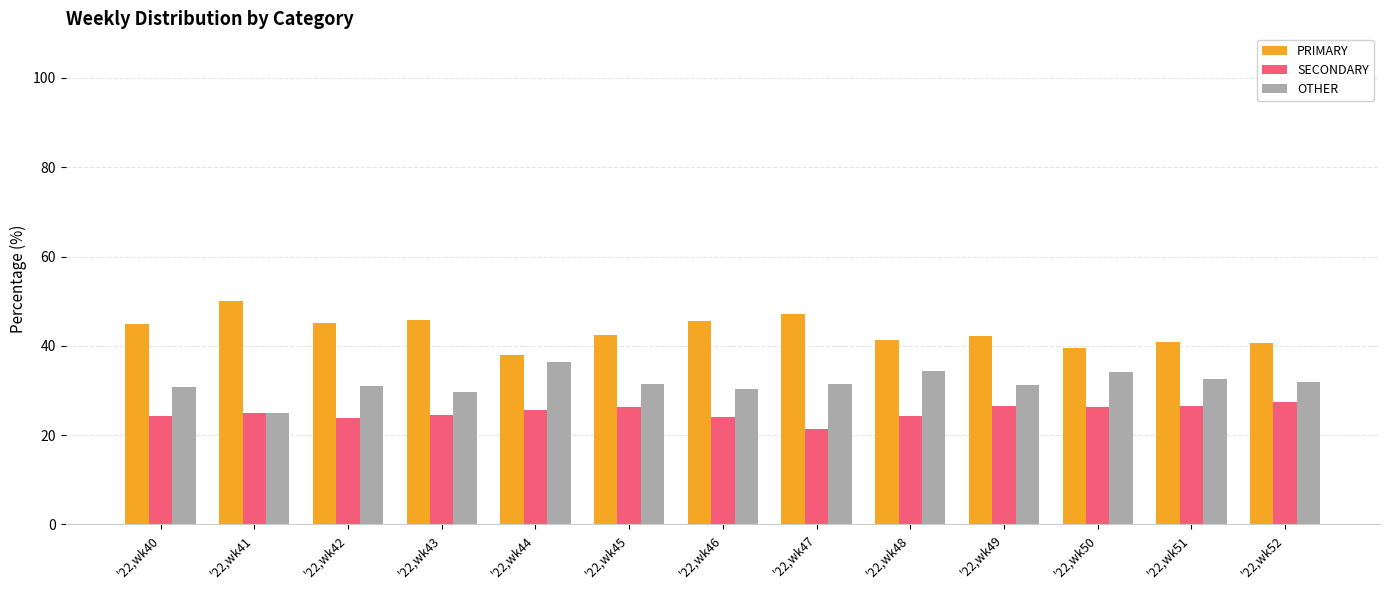

Is it true that SECONDARY equals 26.5 at '22,wk51?

True